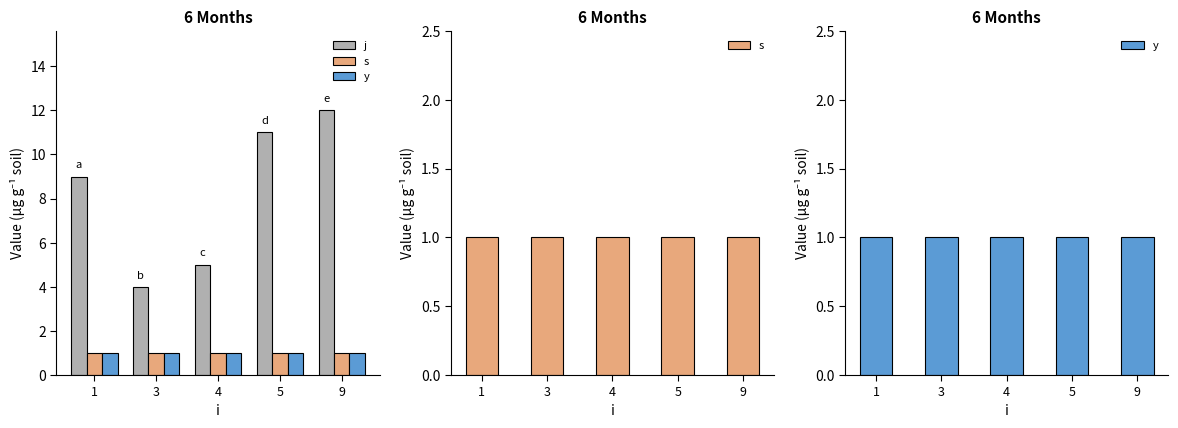

What is the greatest value displayed?

12